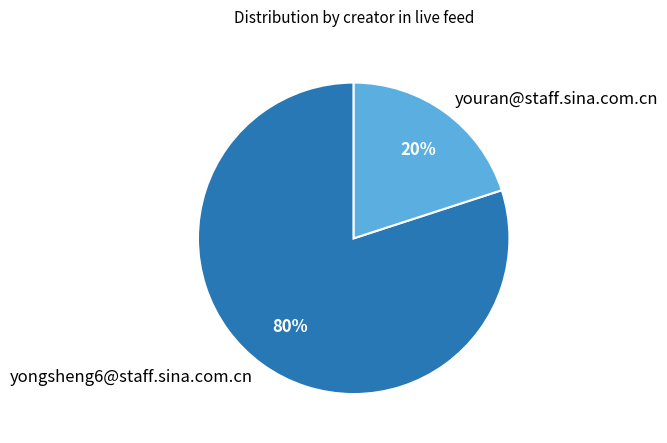

What is the ratio of the value at yongsheng6@staff.sina.com.cn to the value at youran@staff.sina.com.cn?

4.0